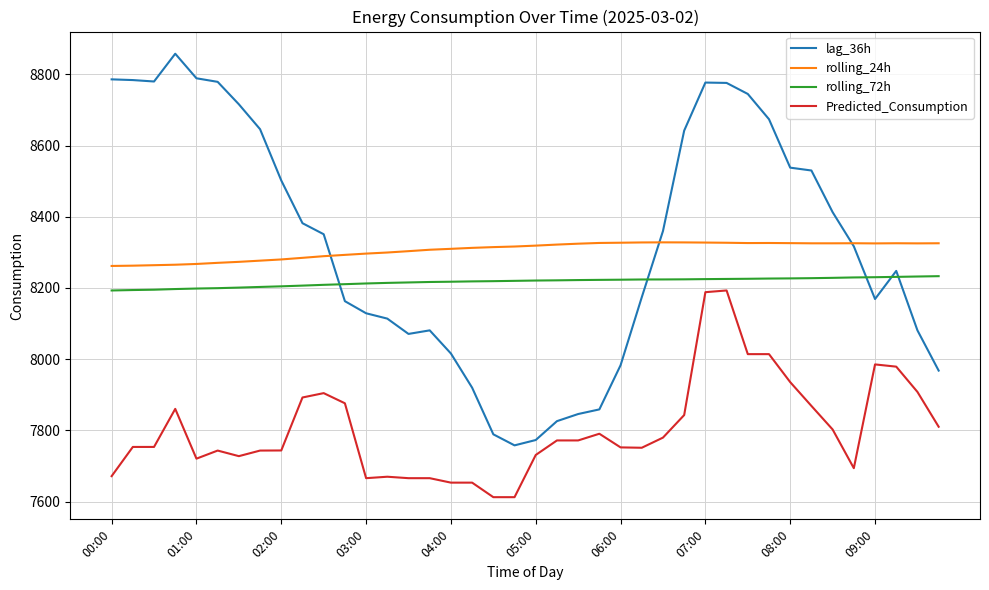

What is the average value of the lag_36h series?

8327.8